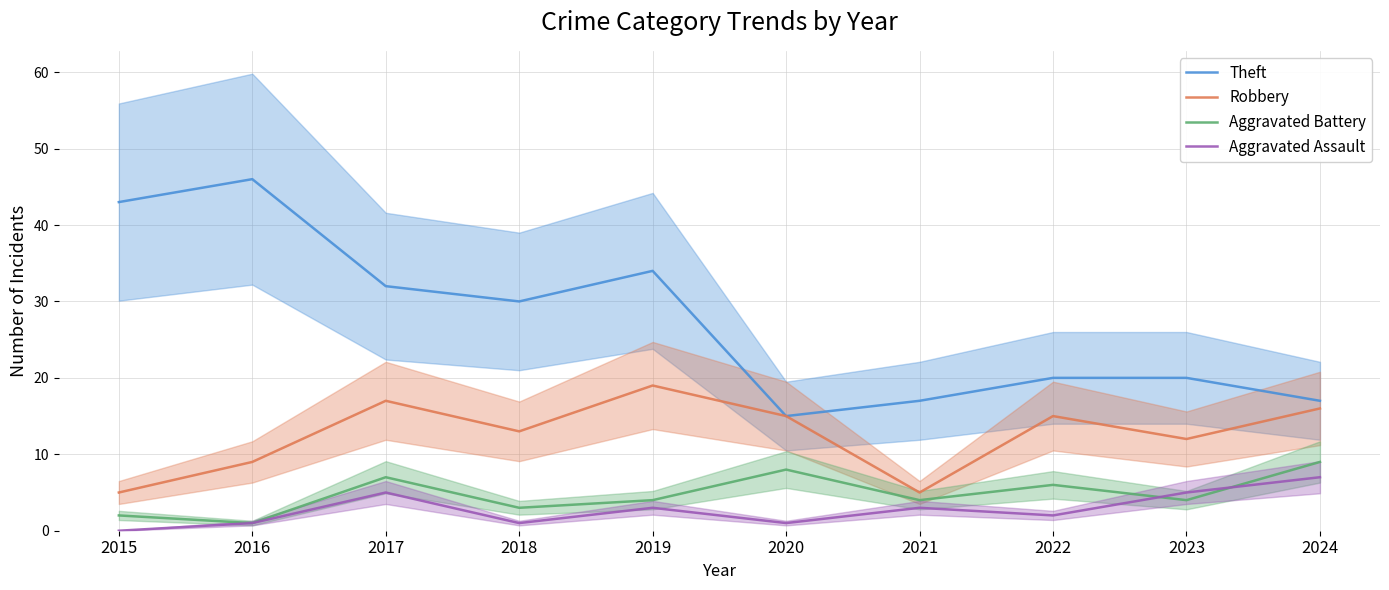

Rank the categories by Aggravated Battery value from highest to lowest.

2024, 2020, 2017, 2022, 2019, 2021, 2023, 2018, 2015, 2016